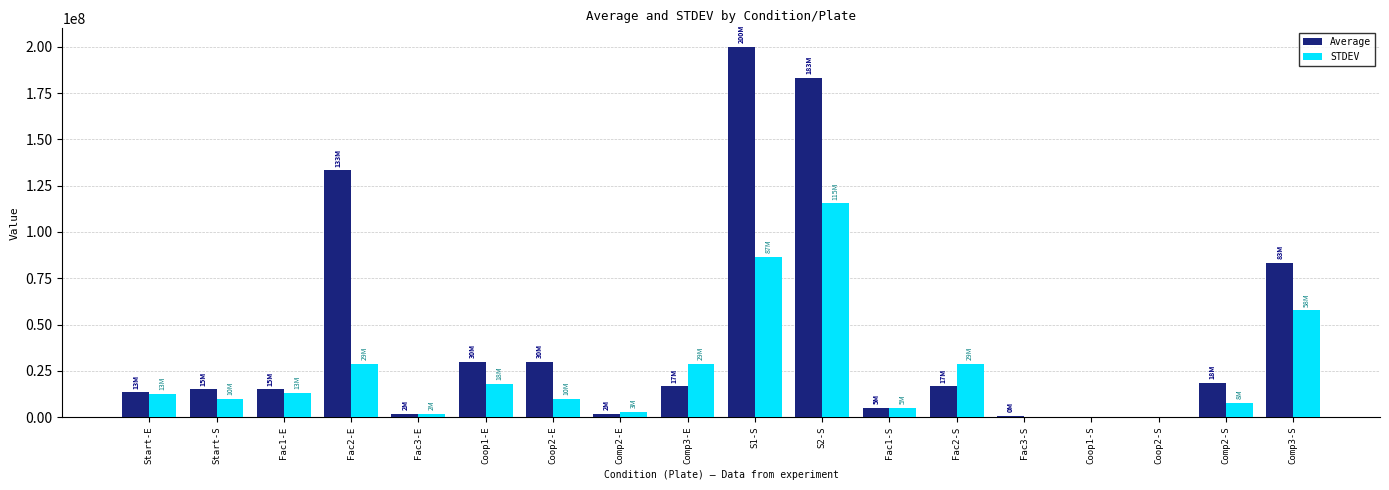

Is the value of Average at Start-S greater than the value of STDEV at Coop2-E?

Yes